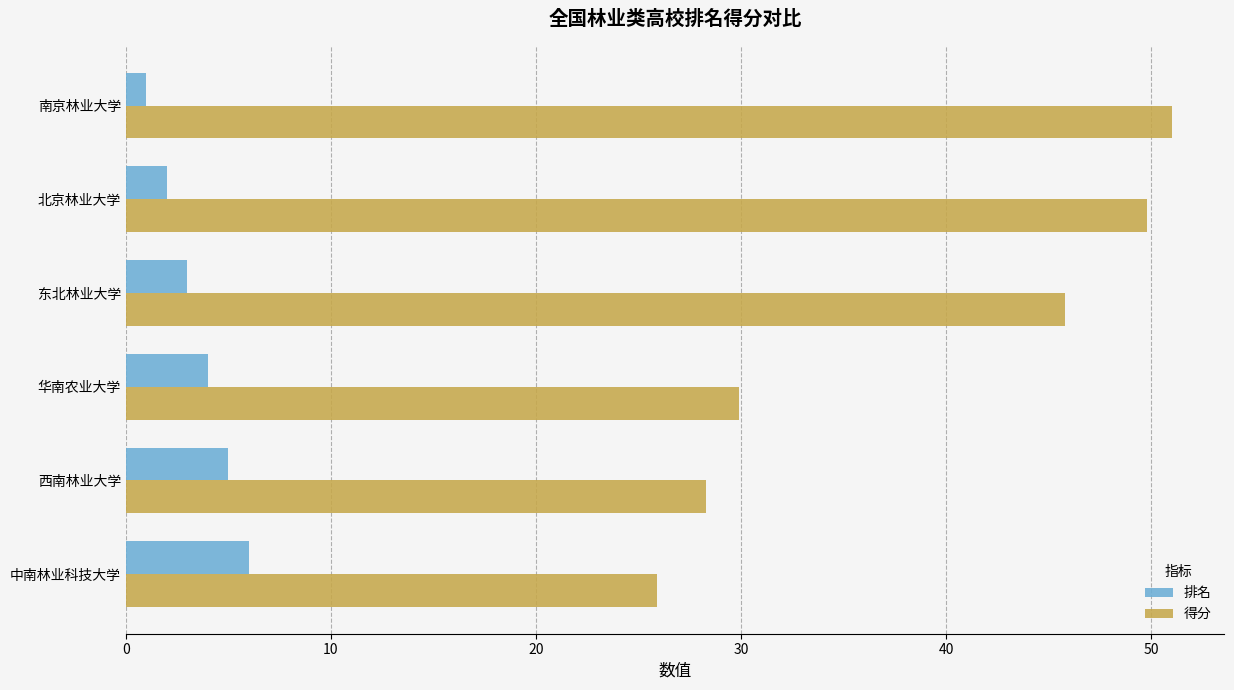

Count the 排名 values in the range 2 to 5.

4